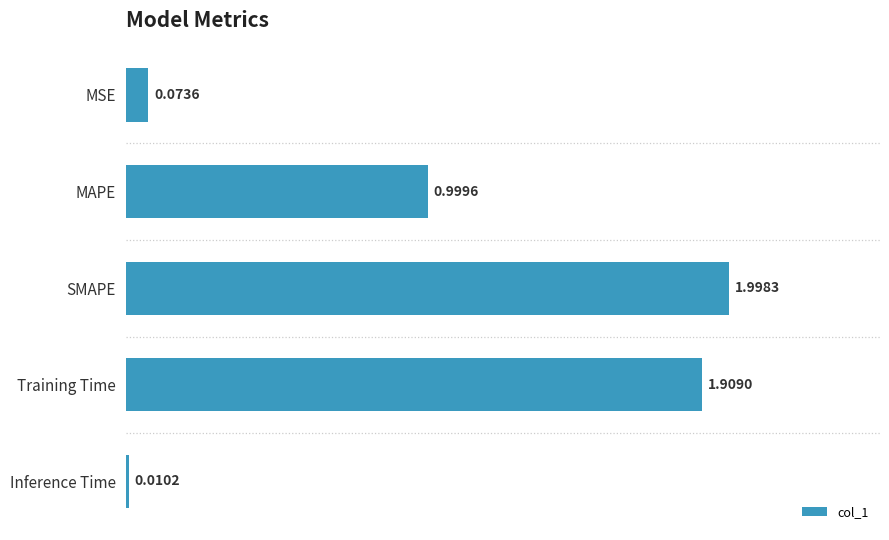

What is the difference between the values at Training Time and MAPE?

0.9